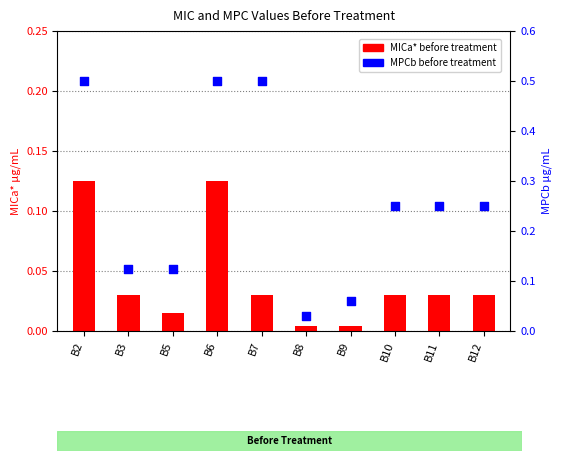

Which series reaches the maximum Y coordinate?

MPCb before treatment